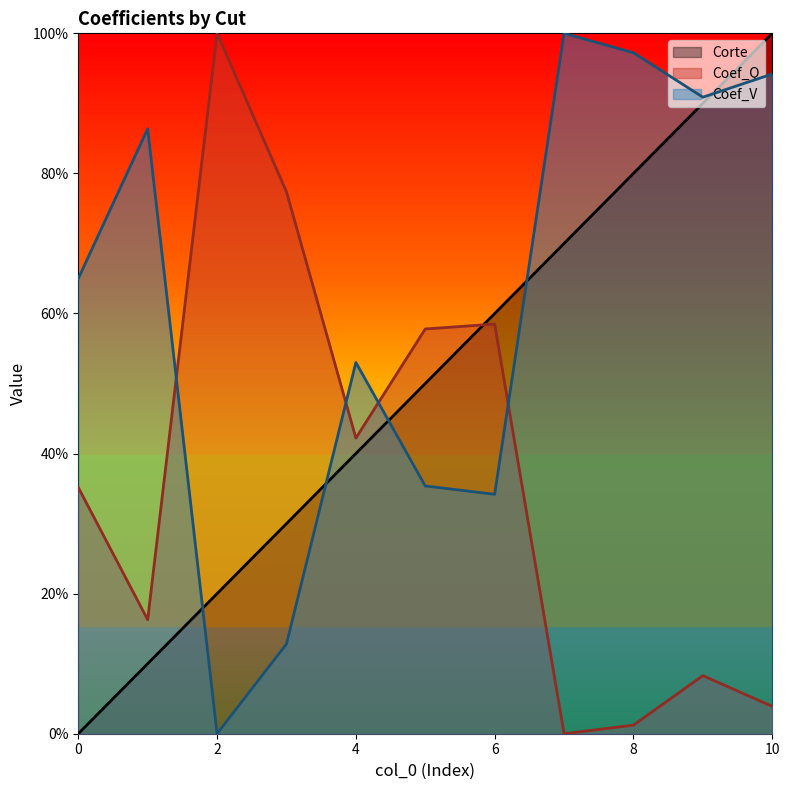

Does the chart display data point markers on the line(s)?

No